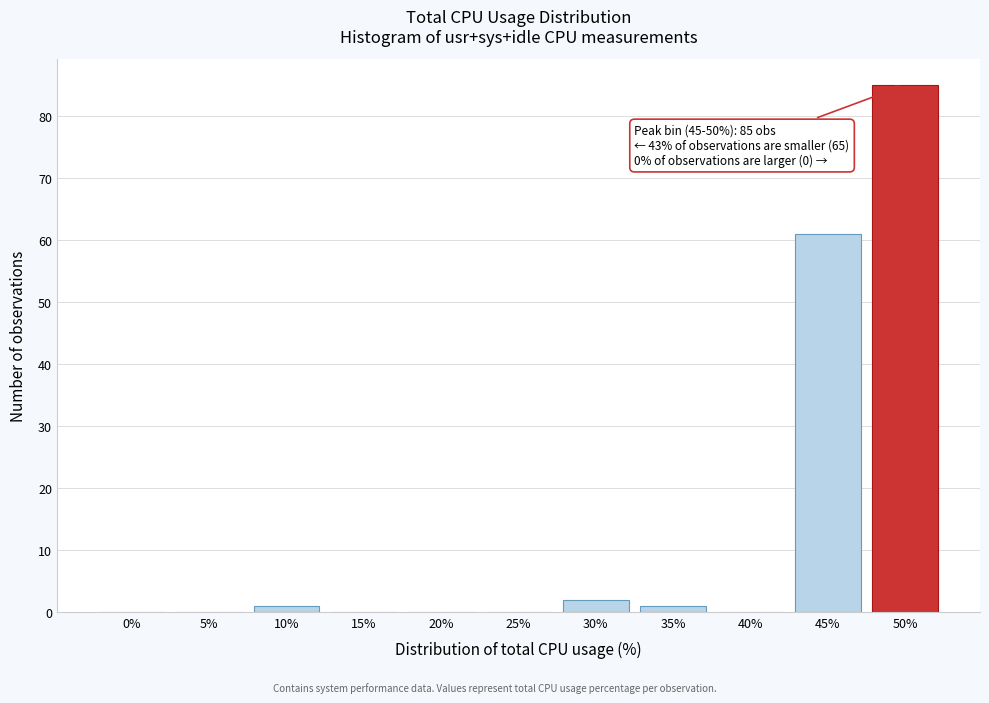

Reading left to right, extract all data points from this chart.

0%=0	5%=0	10%=1	15%=0	20%=0	25%=0	30%=2	35%=1	40%=0	45%=61	50%=85